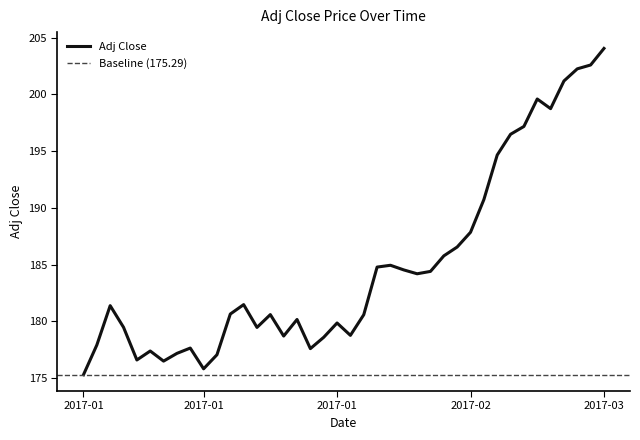

How many interior local peaks (higher than both neighbors) does the data have?

9